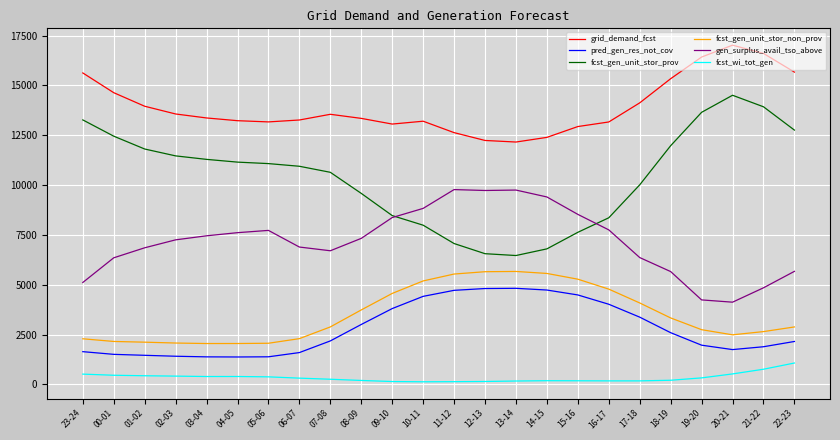

What is the difference between the fcst_gen_unit_stor_prov values at 03-04 and 16-17?

2931